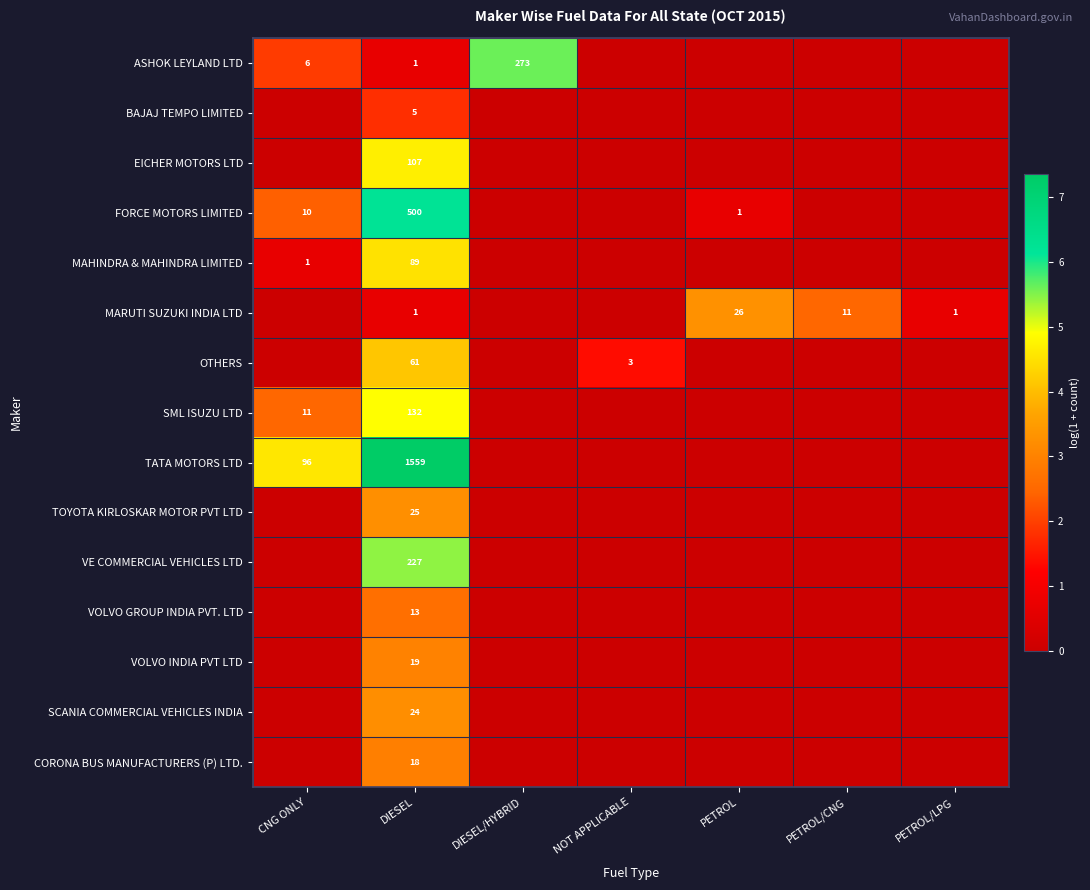

Which has a higher value, PETROL/CNG or PETROL?

PETROL/CNG